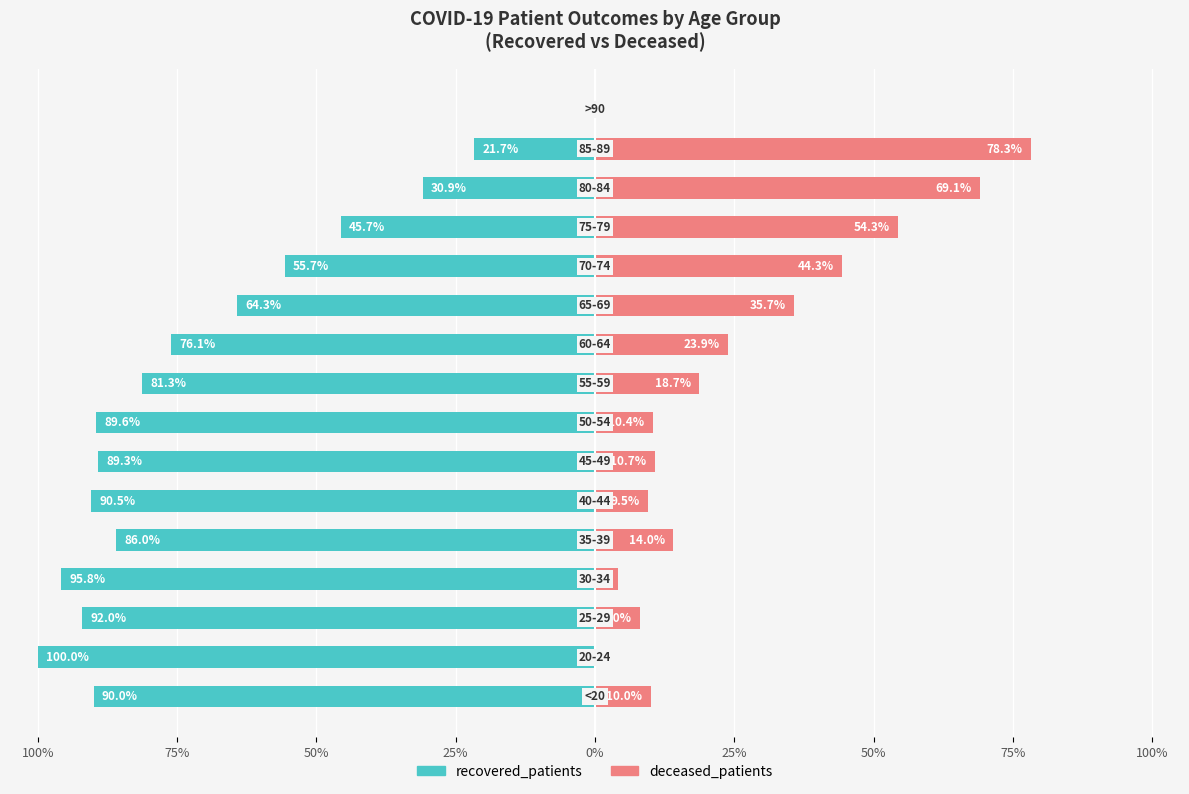

The recovered_patients series shows -64.3 at 10. True or false?

True